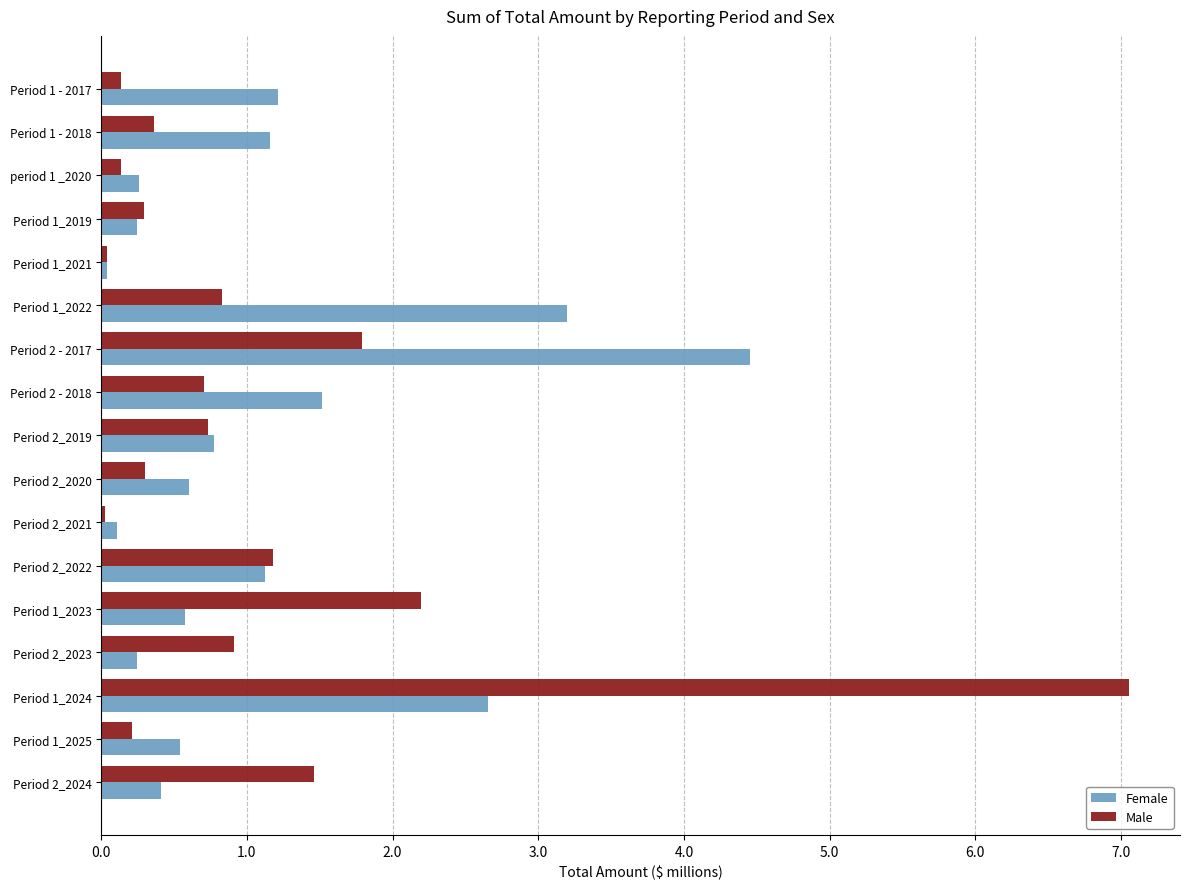

What is the average value of the Female series?

1.1